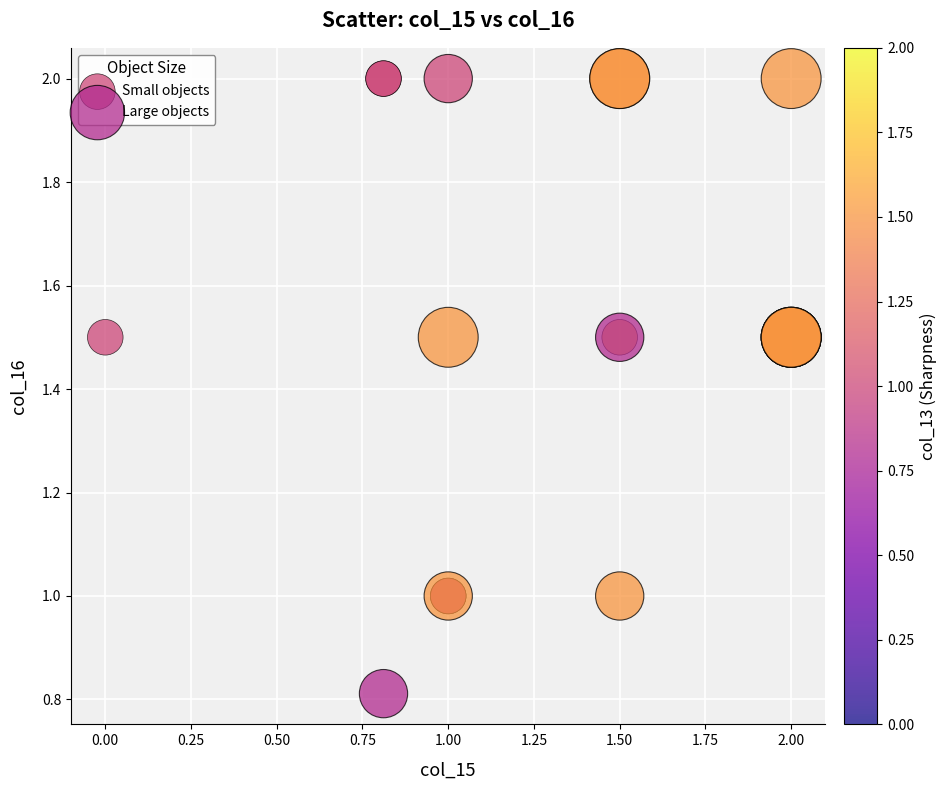

Which series has the largest Y range (max minus min)?

Large objects